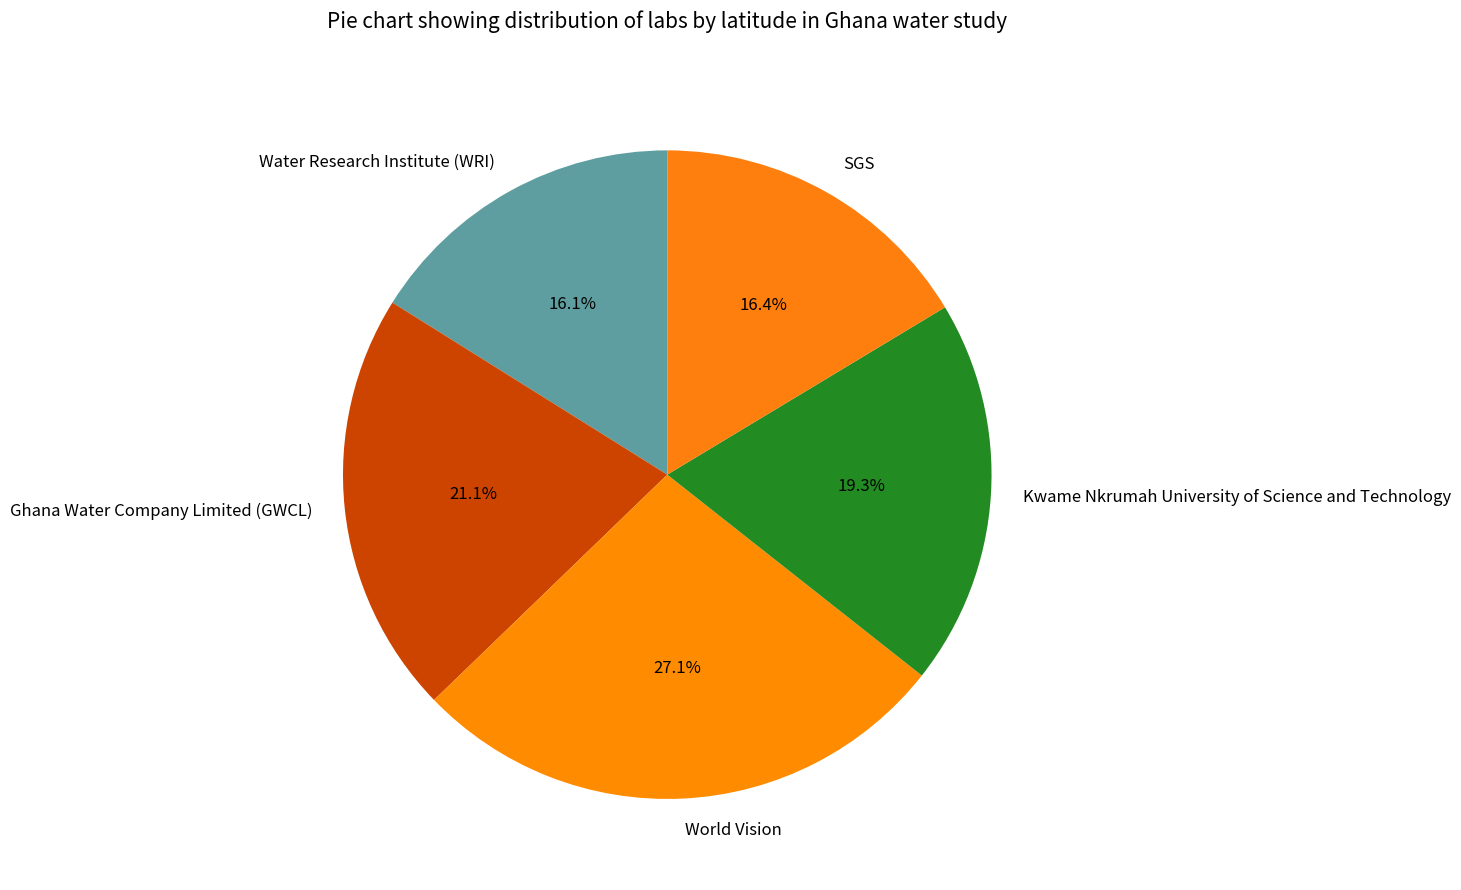

To the nearest percent, what is the combined percentage of Ghana Water Company Limited (GWCL) and Kwame Nkrumah University of Science and Technology?

40%